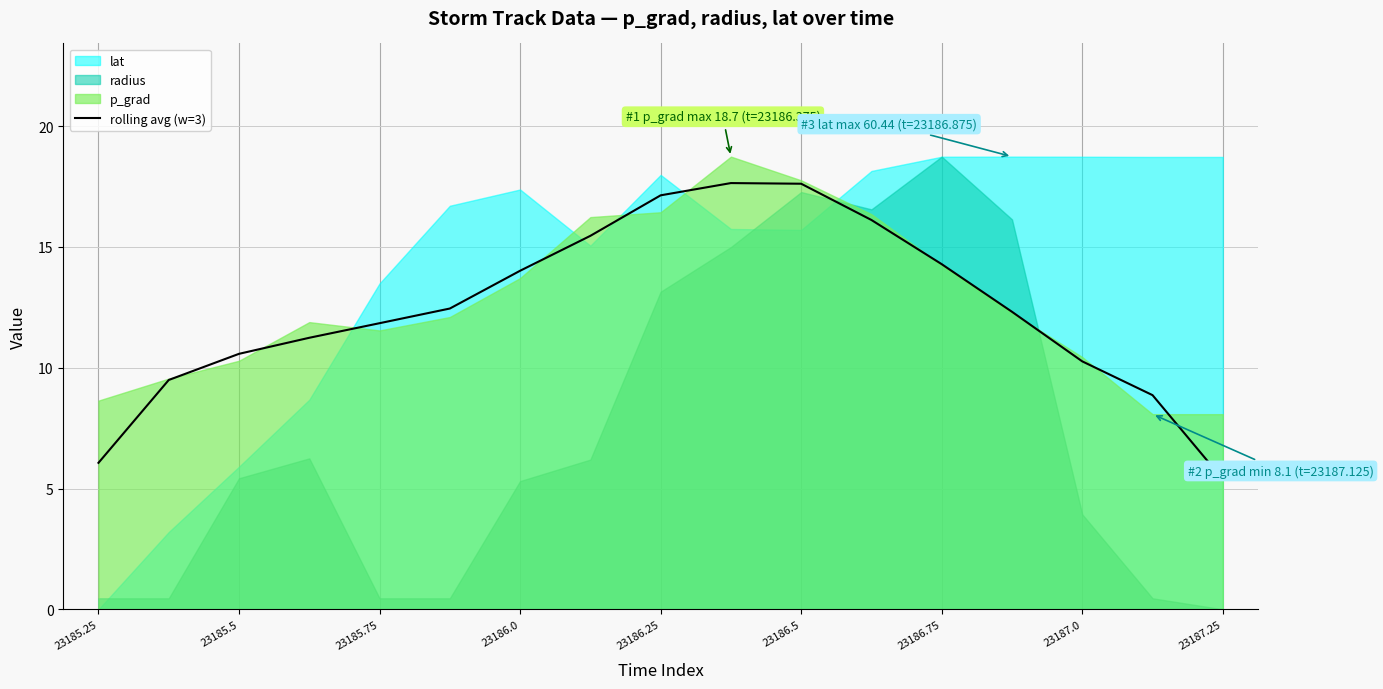

The chart shows a value of 17.6 at 9. True or false?

True